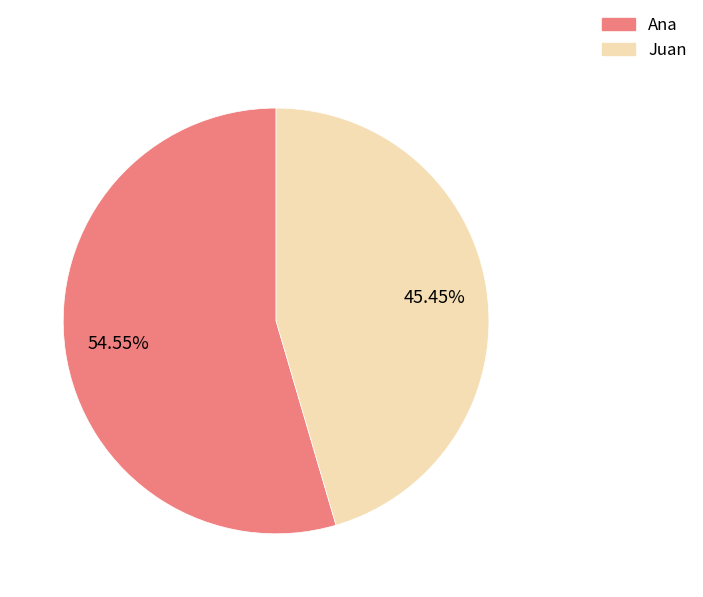

How many segments does this pie chart have?

2